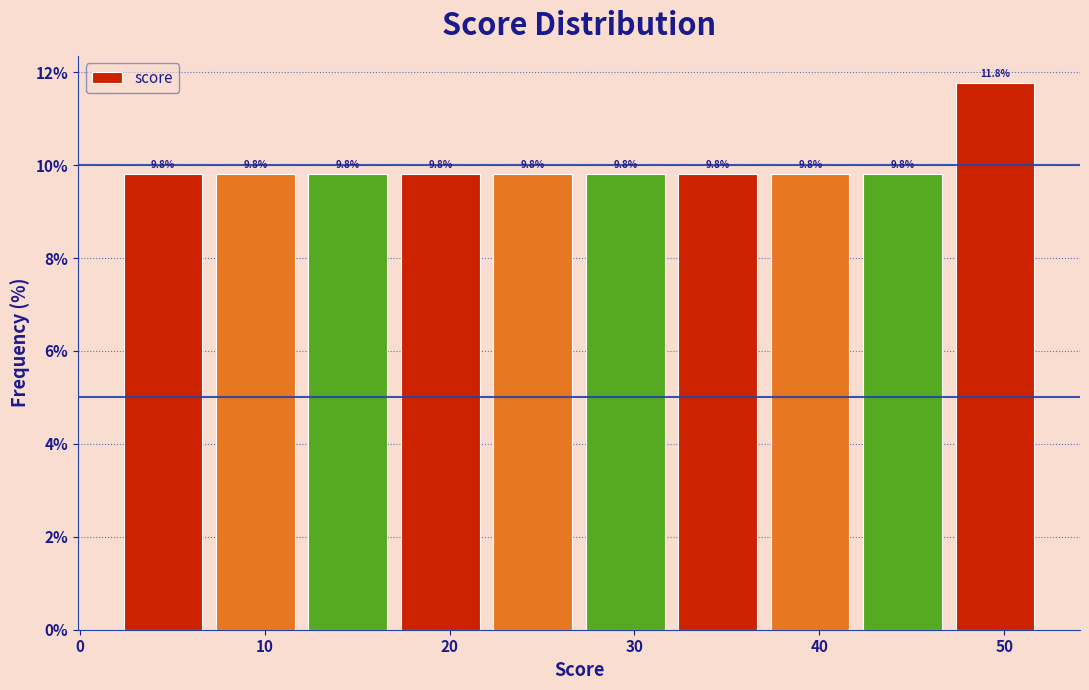

Reading left to right, list every bar in this chart as the range it spans on the x-axis followed by its height.

2 to 7: 9.8
7 to 12: 9.8
12 to 17: 9.8
17 to 22: 9.8
22 to 27: 9.8
27 to 32: 9.8
32 to 37: 9.8
37 to 42: 9.8
42 to 47: 9.8
47 to 52: 11.8